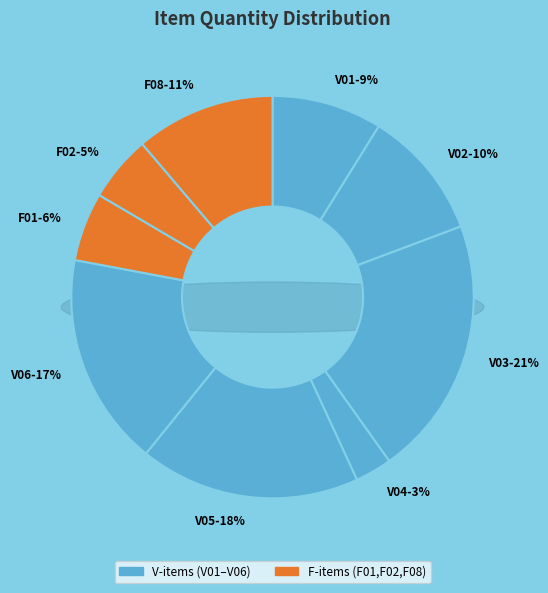

To the nearest percent, what is the average slice percentage?

11%